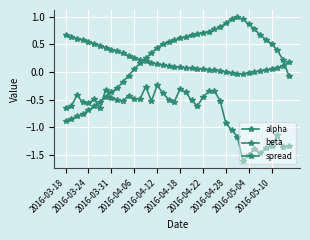

Does the chart display data point markers on the line(s)?

Yes